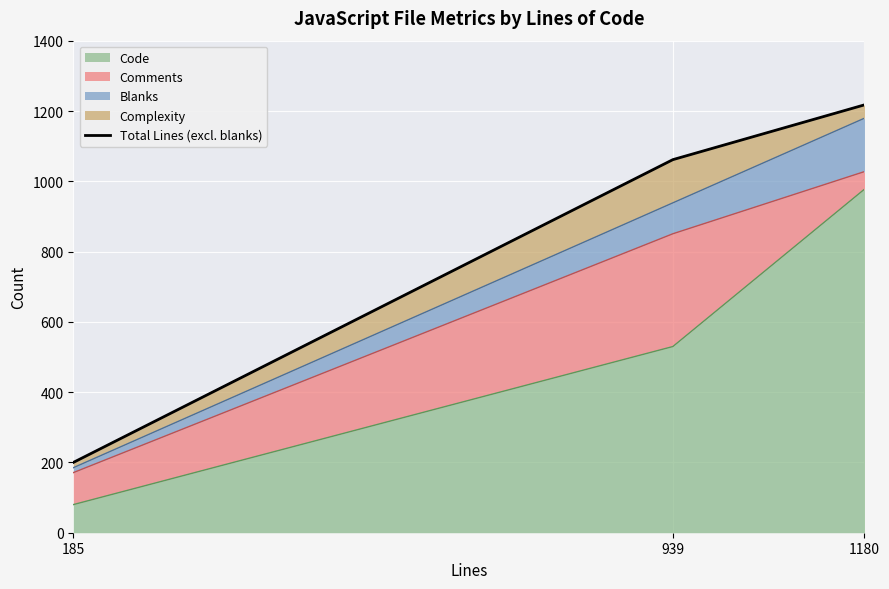

What is the ratio of the value at 939 to the value at 185?

5.3